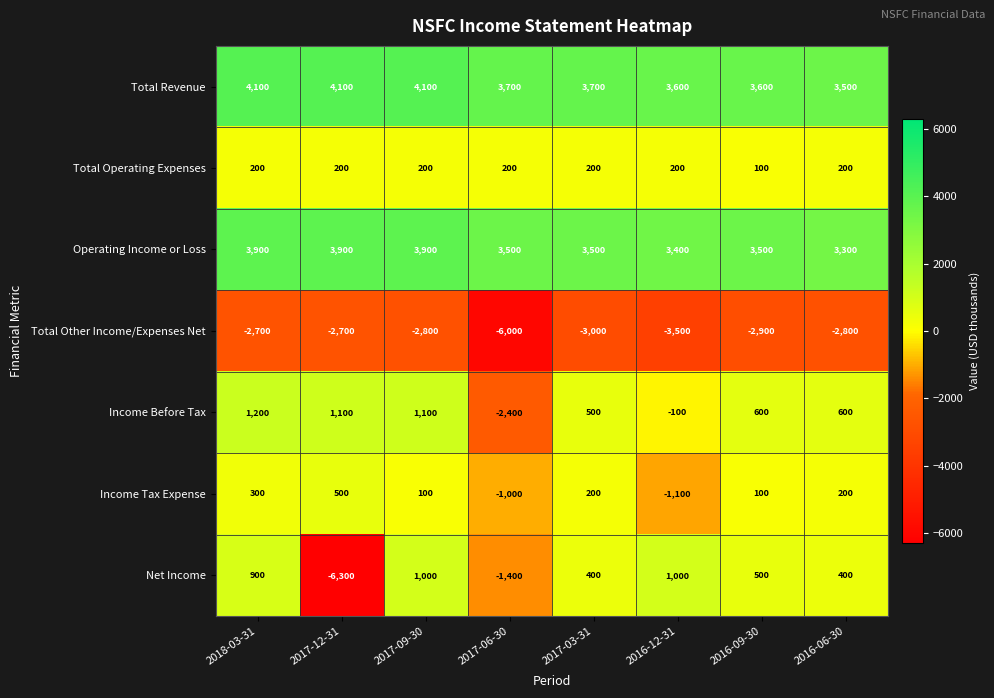

How many distinct data groups are displayed?

7